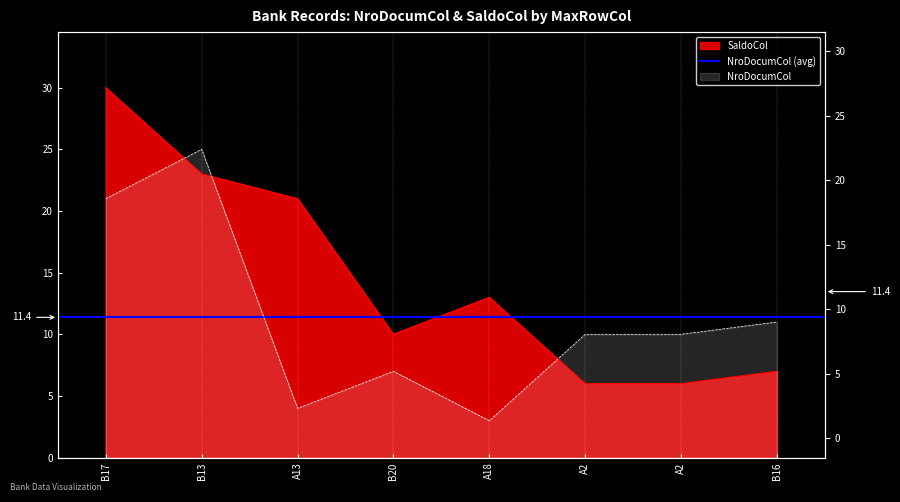

True or false: NroDocumCol and SaldoCol intersect in this chart.

True